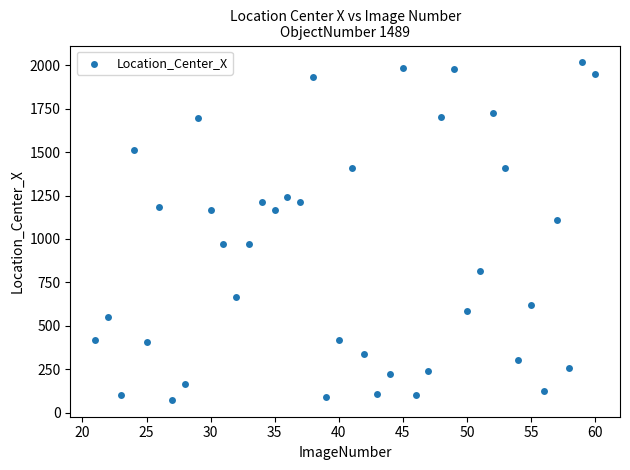

What is the range of Y values (max minus min)?

1943.6